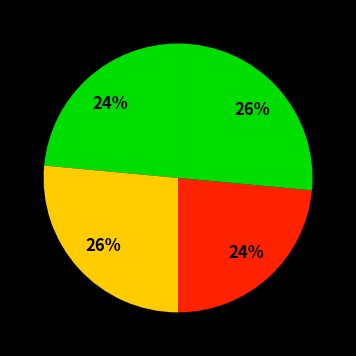

How many segments does this pie chart have?

4